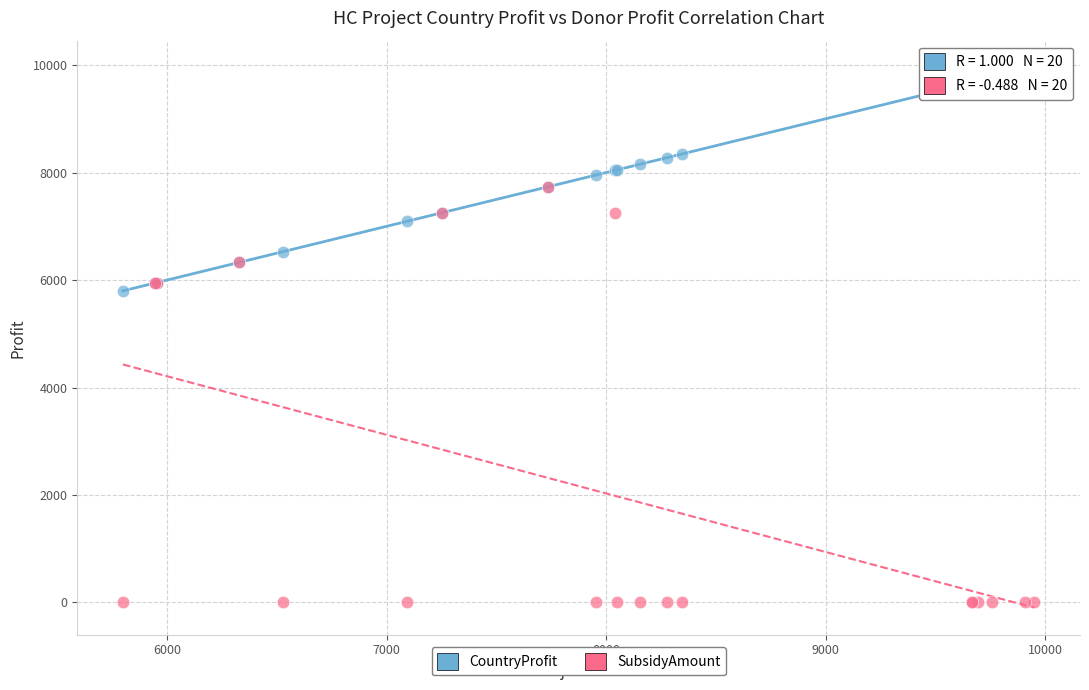

Which series has the widest spread of Y values?

SubsidyAmount